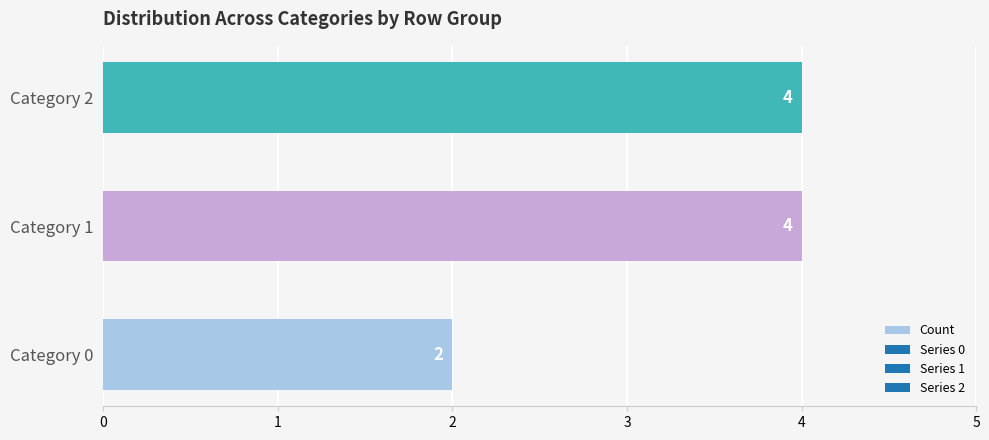

At which label is the value closest to 3?

Category 0